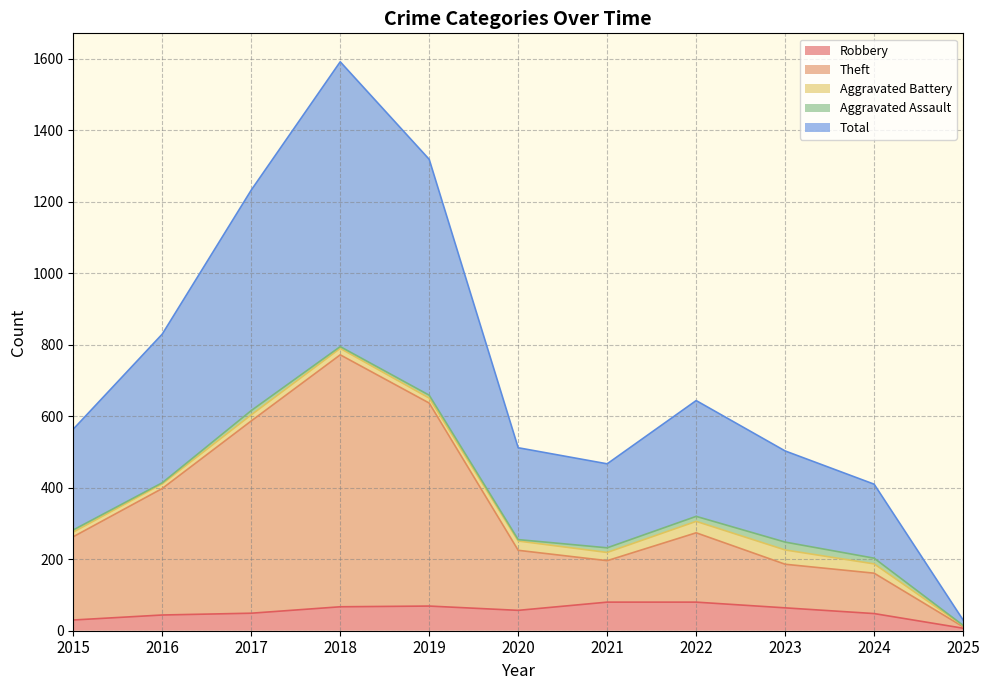

Rank the categories by Total value from highest to lowest.

2018, 2019, 2017, 2016, 2022, 2015, 2020, 2023, 2021, 2024, 2025